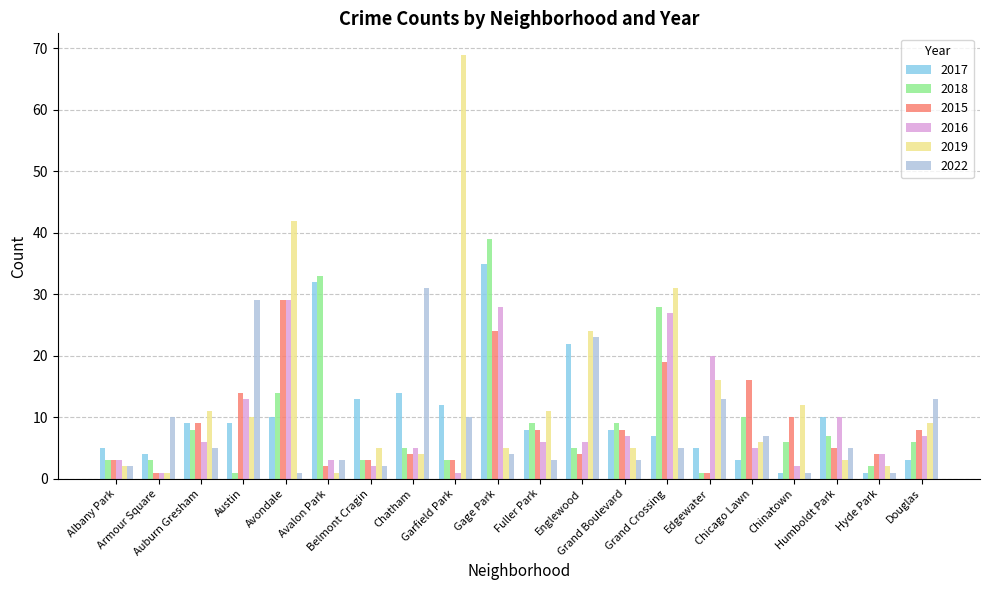

How many groups of bars are there?

20